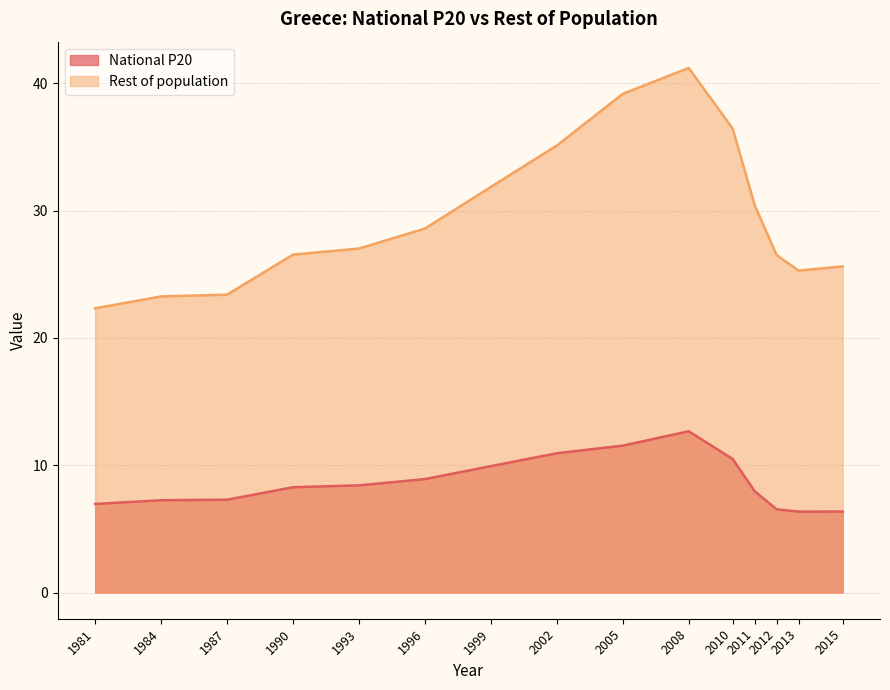

Does the chart display data point markers on the line(s)?

No